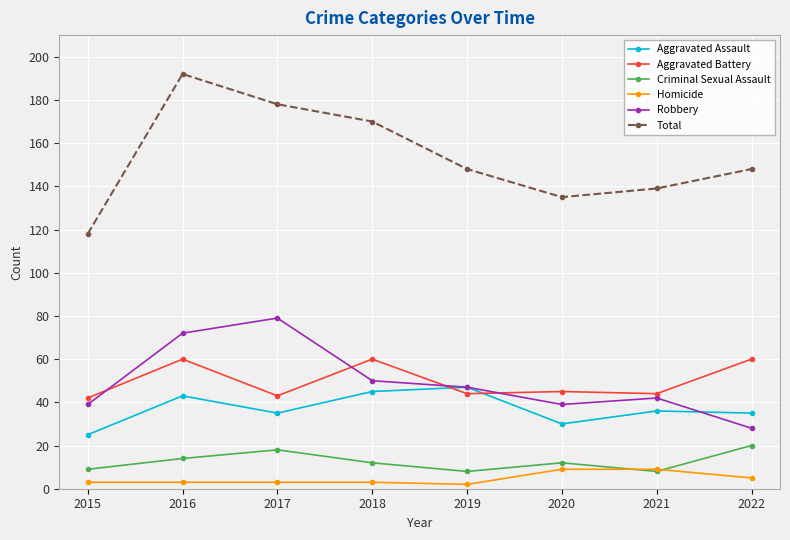

Count the number of data series in this chart.

6